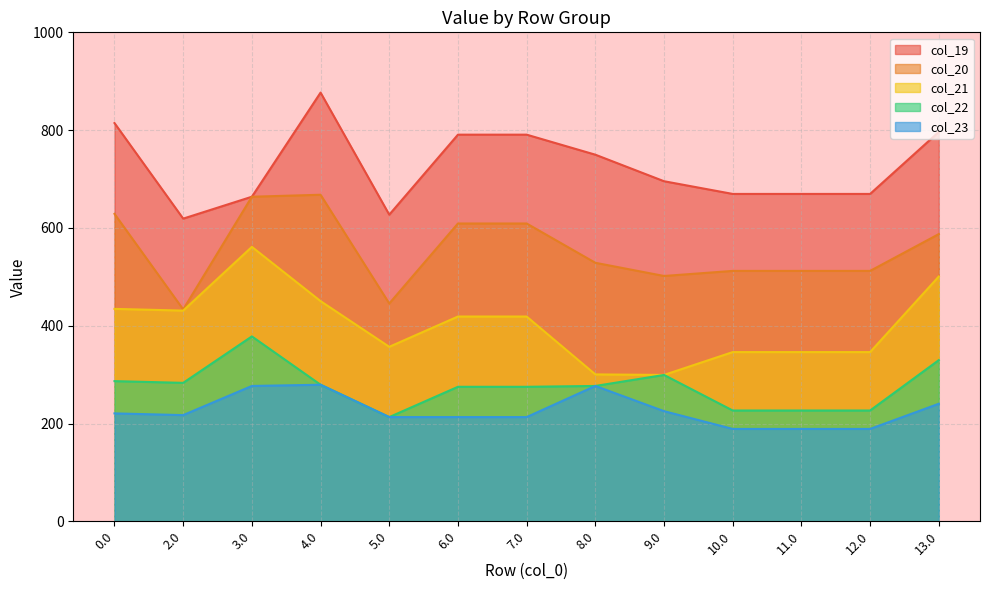

Reading left to right, what are all the values shown in this chart?

col_19: 0.0=814.4	2.0=619.0	3.0=663.8	4.0=876.8	5.0=627.1	6.0=790.7	7.0=790.7	8.0=749.8	9.0=695.5	10.0=669.5	11.0=669.5	12.0=669.5	13.0=796.3
col_20: 0.0=628.7	2.0=433.3	3.0=663.8	4.0=667.8	5.0=445.4	6.0=609.1	7.0=609.1	8.0=528.7	9.0=501.7	10.0=512.1	11.0=512.1	12.0=512.1	13.0=587.4
col_21: 0.0=434.4	2.0=430.9	3.0=561.2	4.0=450.3	5.0=356.8	6.0=418.8	7.0=418.8	8.0=300.4	9.0=299.3	10.0=346.1	11.0=346.1	12.0=346.1	13.0=500.6
col_22: 0.0=286.6	2.0=283.1	3.0=378.1	4.0=279.3	5.0=213.1	6.0=275.1	7.0=275.1	8.0=276.8	9.0=299.3	10.0=226.6	11.0=226.6	12.0=226.6	13.0=329.6
col_23: 0.0=220.7	2.0=217.2	3.0=276.8	4.0=279.3	5.0=213.1	6.0=213.1	7.0=213.1	8.0=276.8	9.0=225.2	10.0=188.9	11.0=188.9	12.0=188.9	13.0=240.4